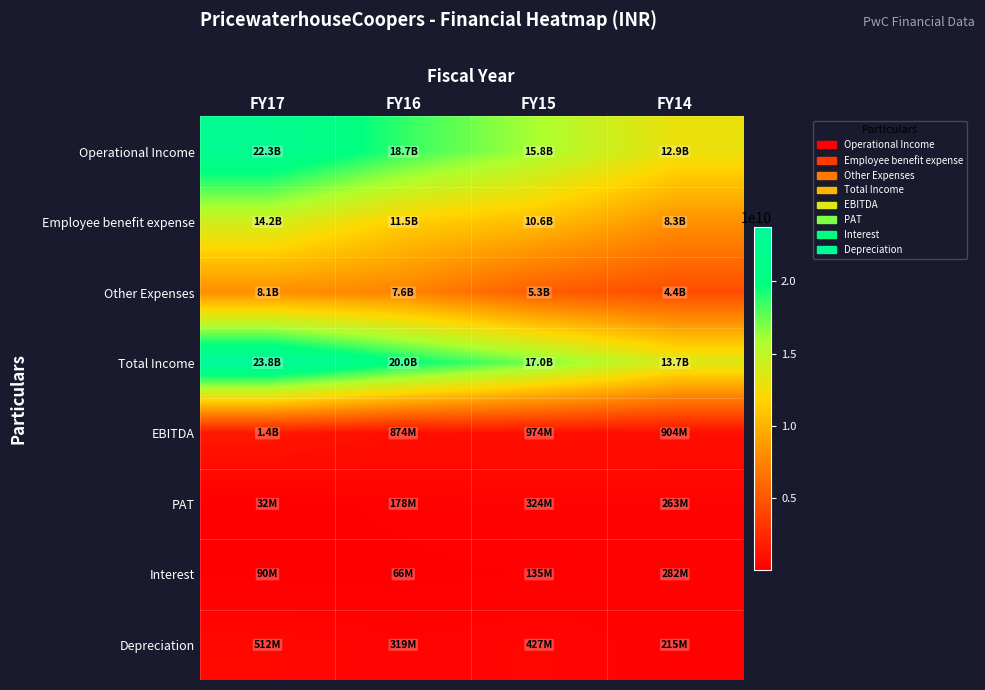

Which series has the widest spread of values?

Total Income